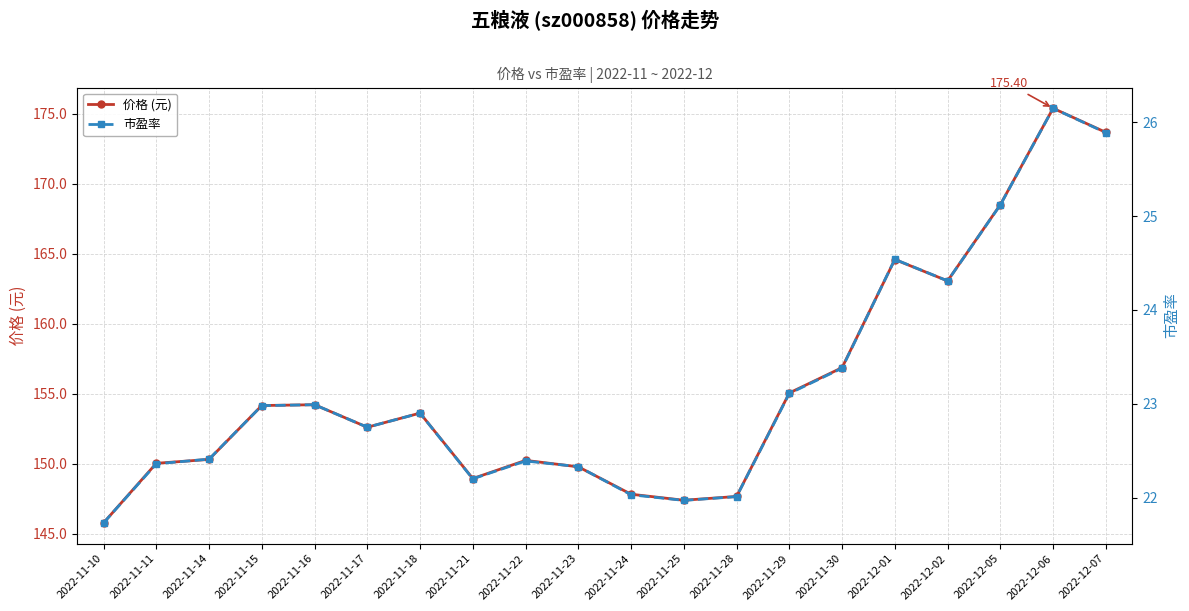

Between 2022-11-24 and 2022-11-16, which is larger?

2022-11-16